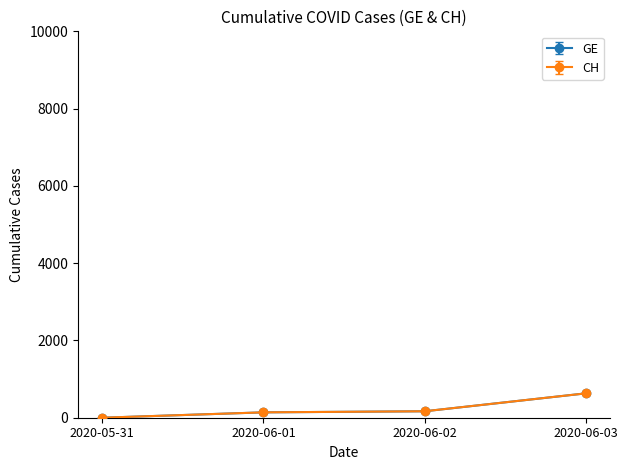

Is this an area chart (filled region under the line)?

No